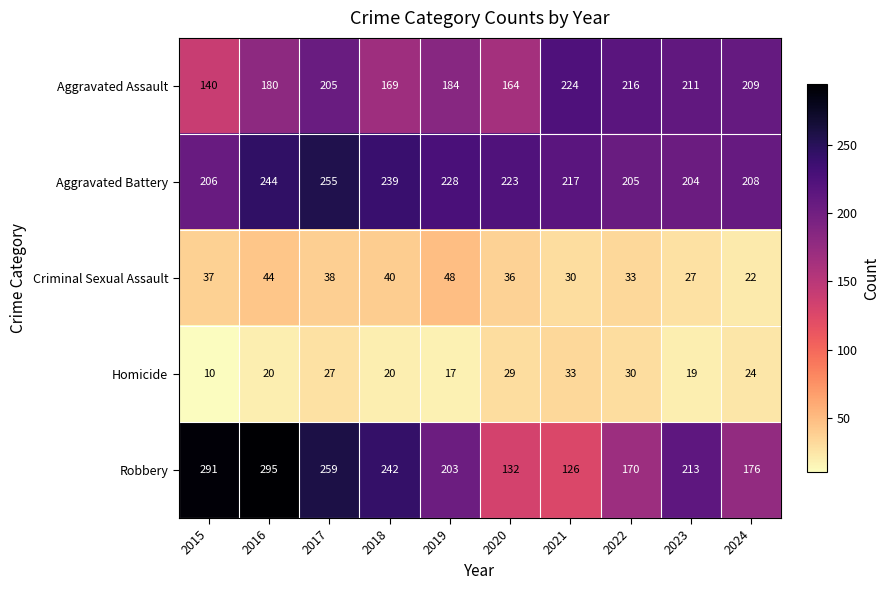

What is the approximate value of Homicide at 2024?

24